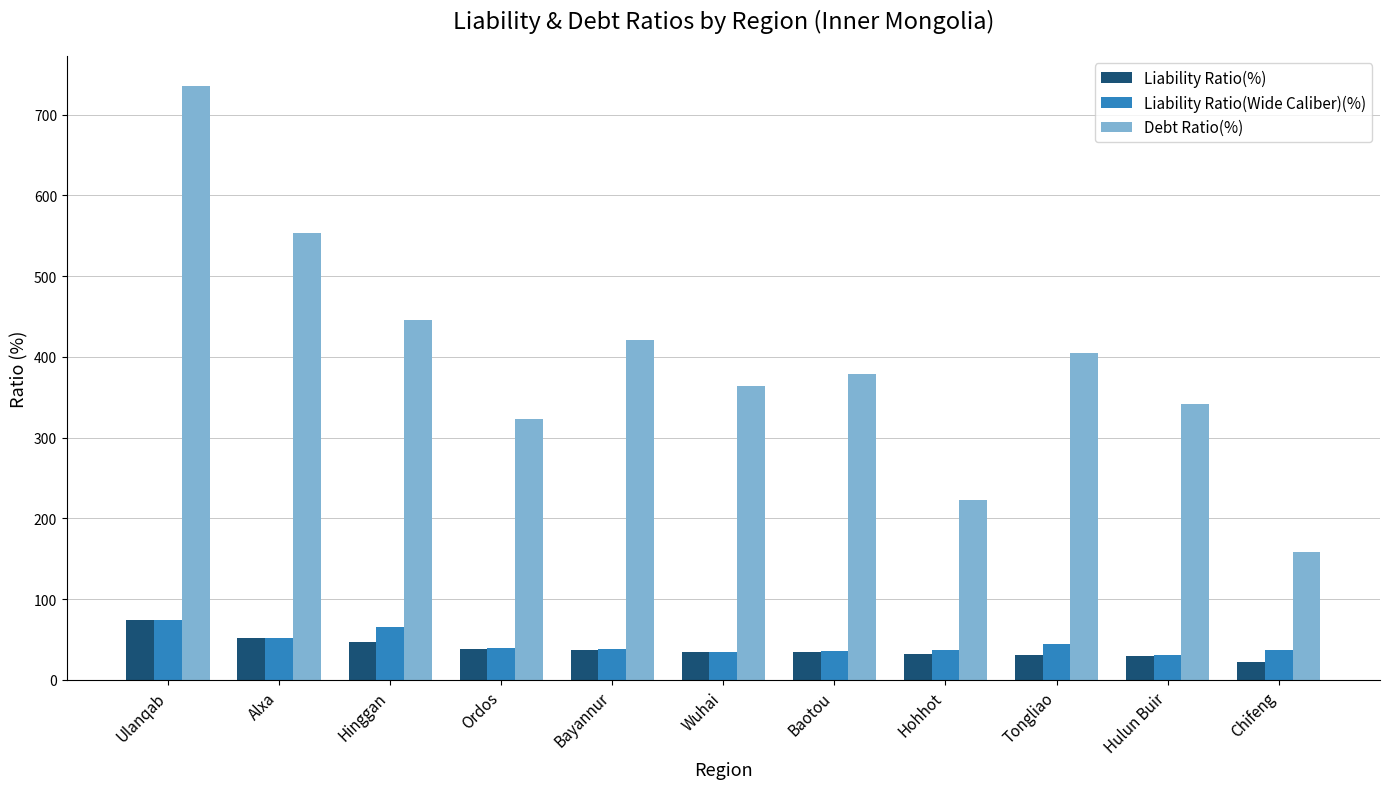

What is the greatest value displayed?

736.1